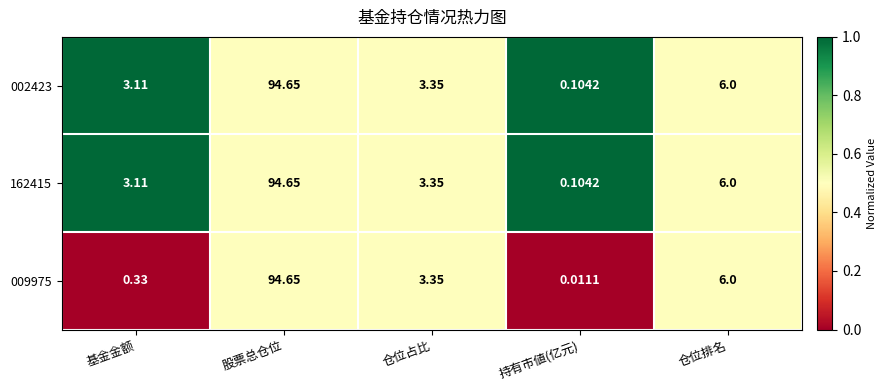

At which label does 002423 reach its peak?

股票总仓位